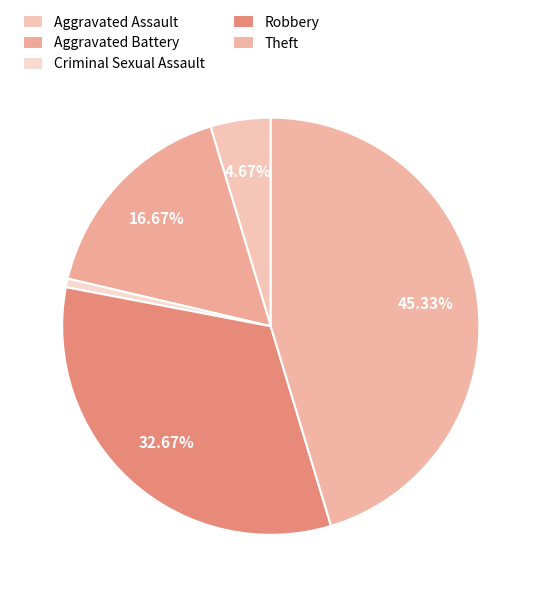

What is the ratio of the value at Theft to the value at Aggravated Battery?

2.7